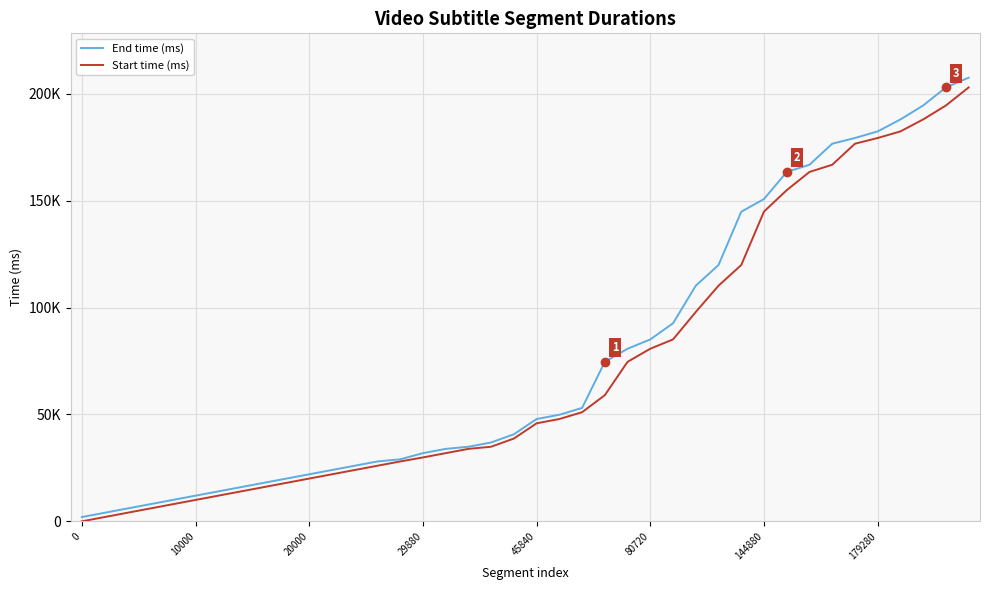

What are all the series names shown in the legend?

End time (ms), Start time (ms)